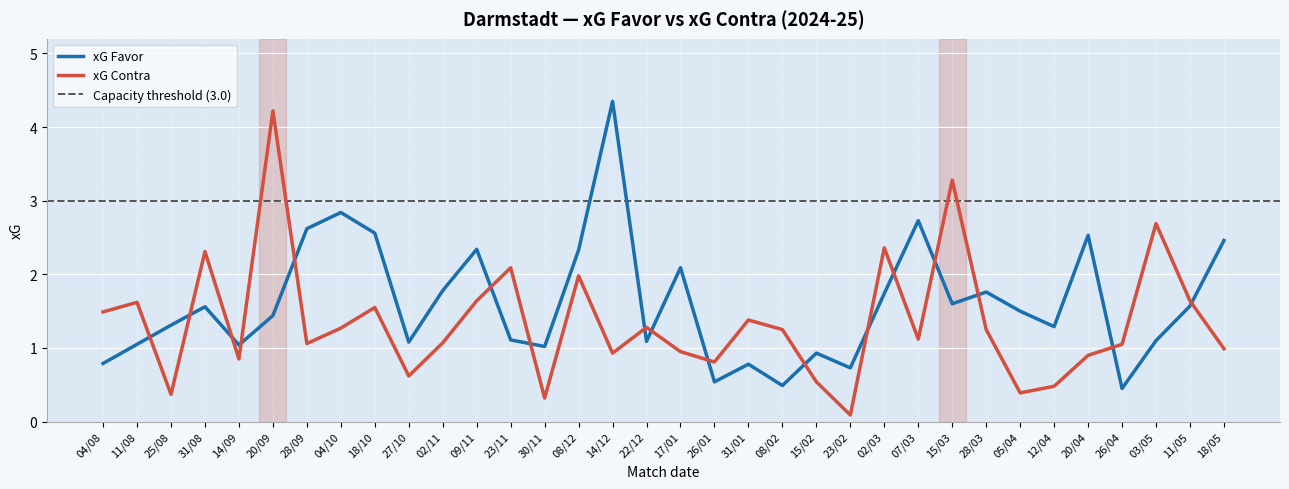

What is the difference between the xG Contra values at 02/03 and 31/01?

1.0